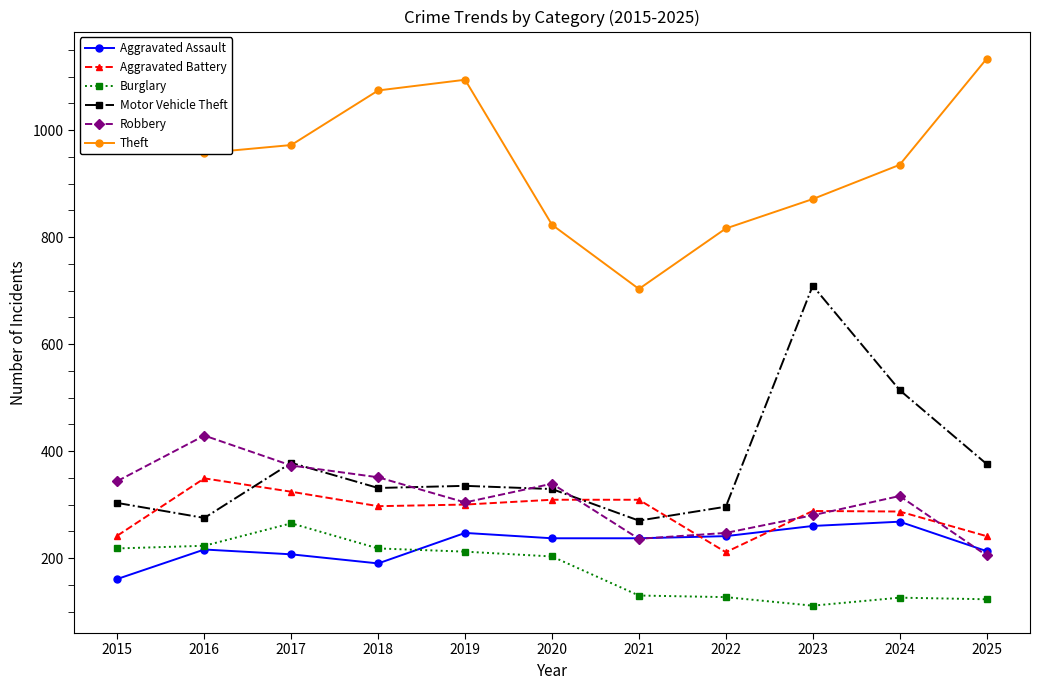

What are all the series names shown in the legend?

Aggravated Assault, Aggravated Battery, Burglary, Motor Vehicle Theft, Robbery, Theft